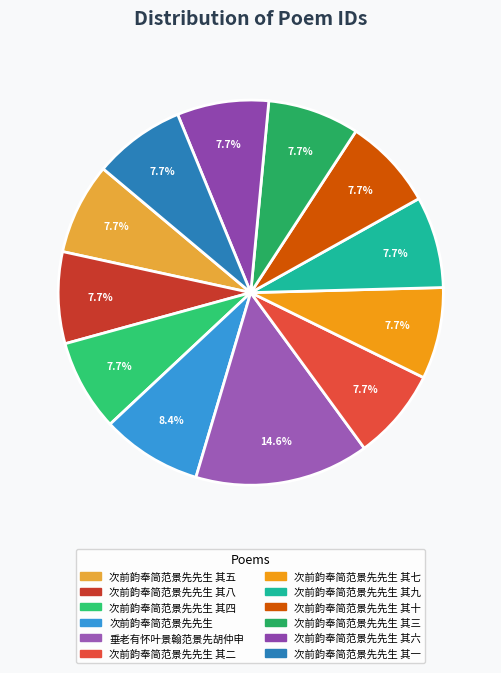

To the nearest percent, what portion does 次前韵奉简范景先先生 其七 represent?

8%